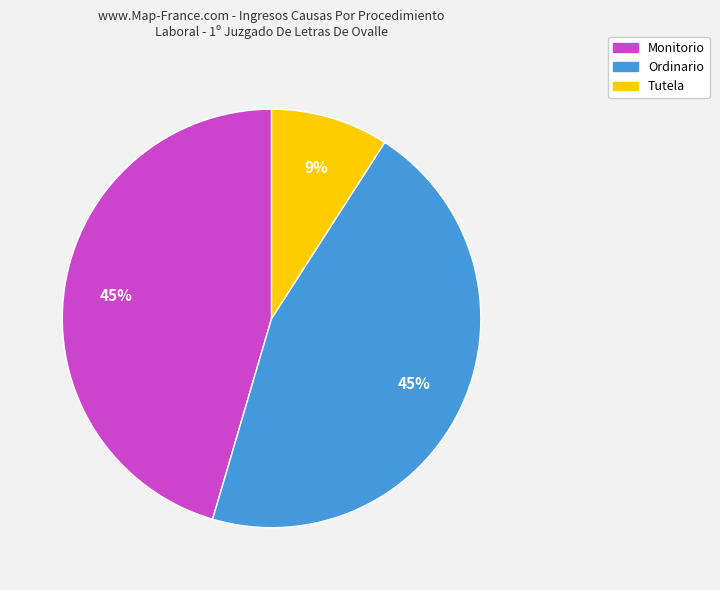

Do Monitorio and Ordinario together represent more than half of the pie?

Yes